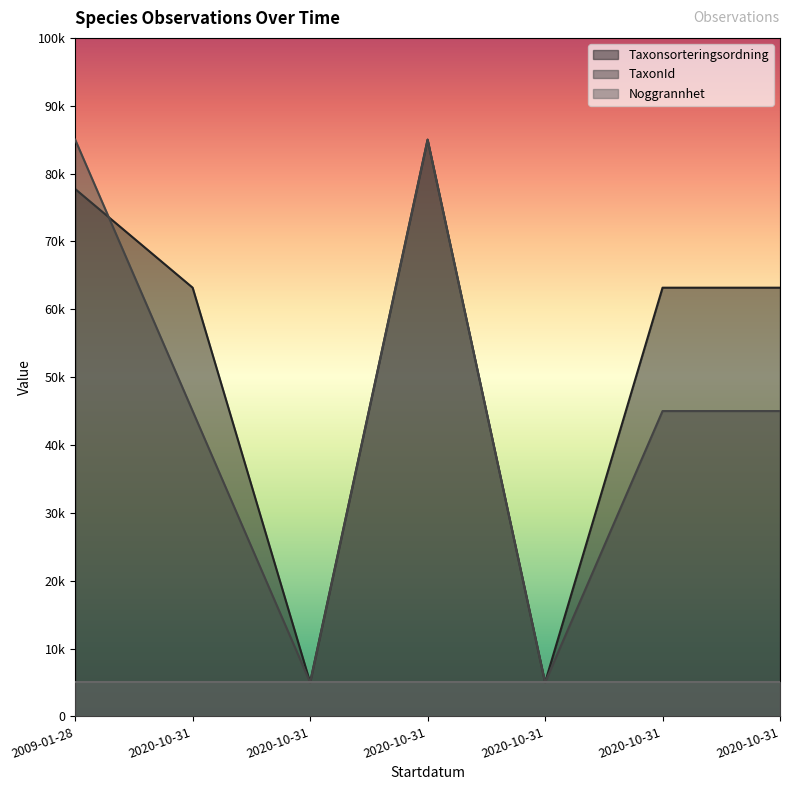

Does the chart have visible grid lines?

No